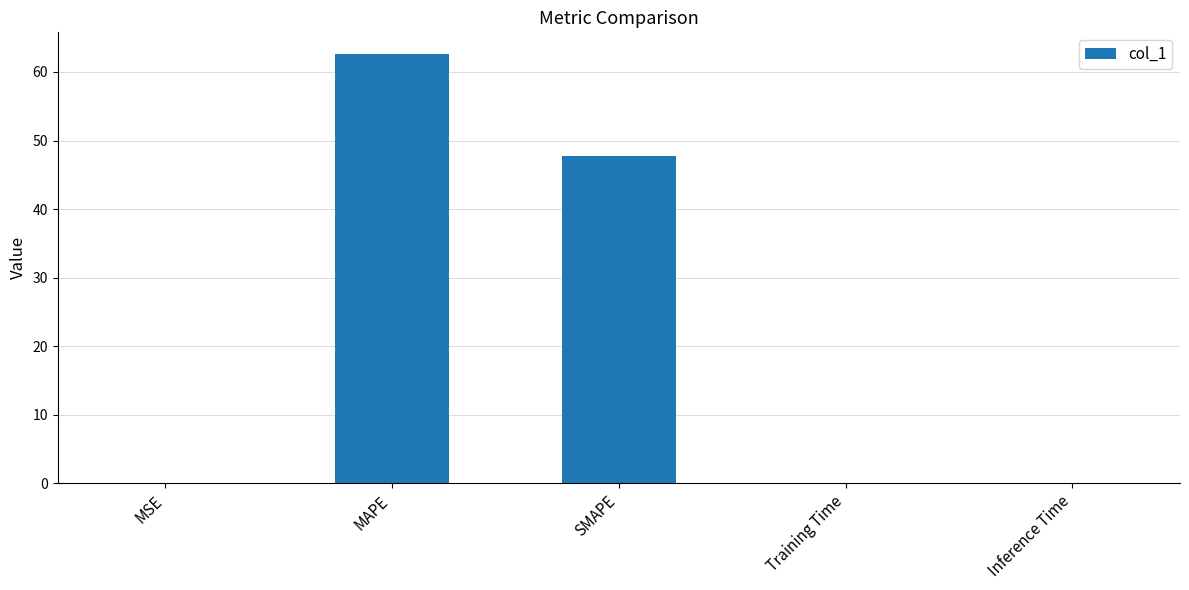

Where is the data nearest to the value 31?

SMAPE